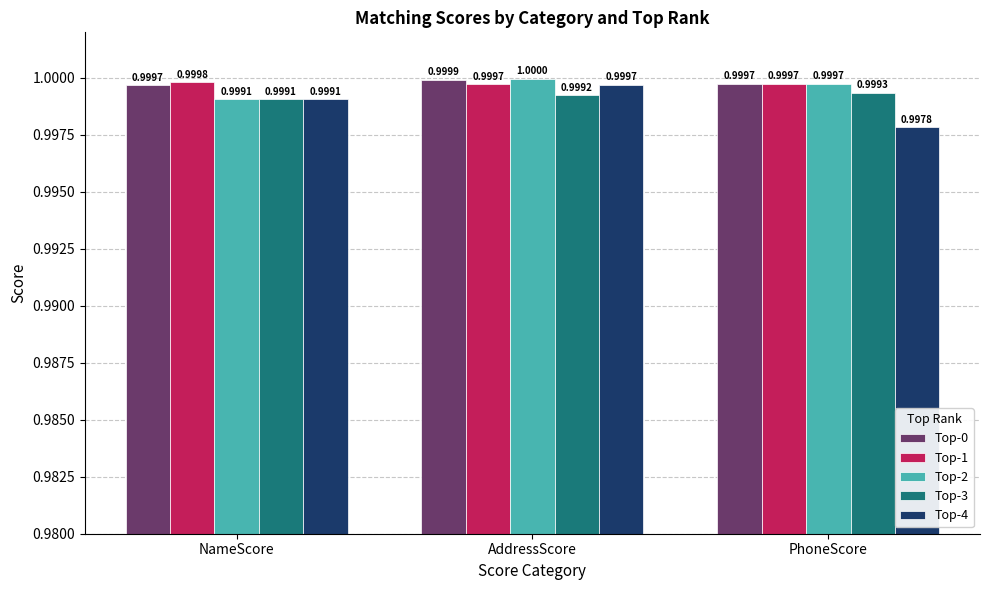

At how many categories does at least one series exceed 0?

3